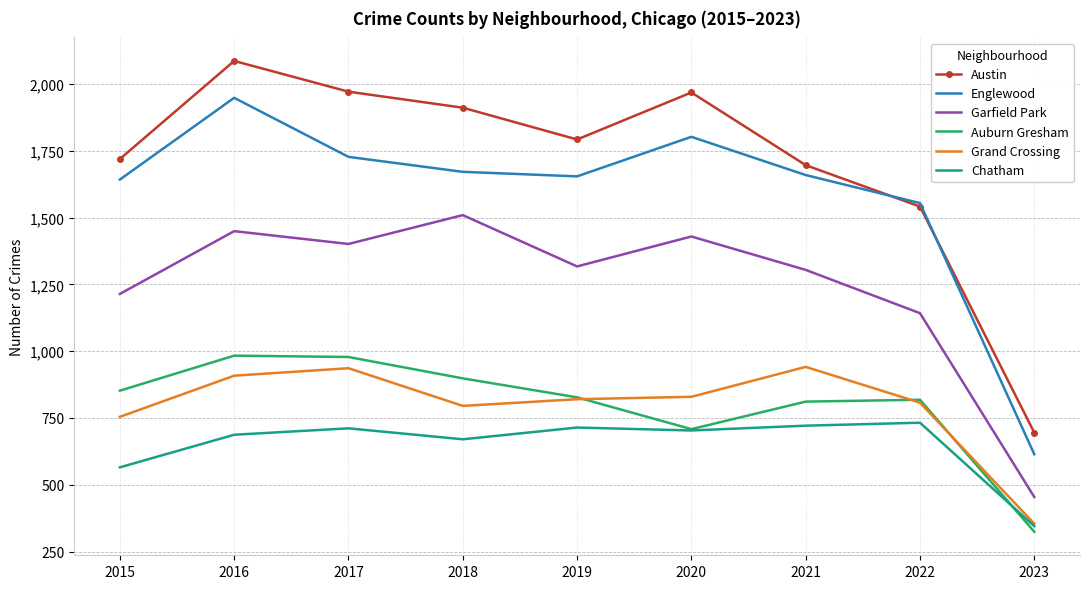

What is the difference between the Englewood values at 2021 and 2015?

17